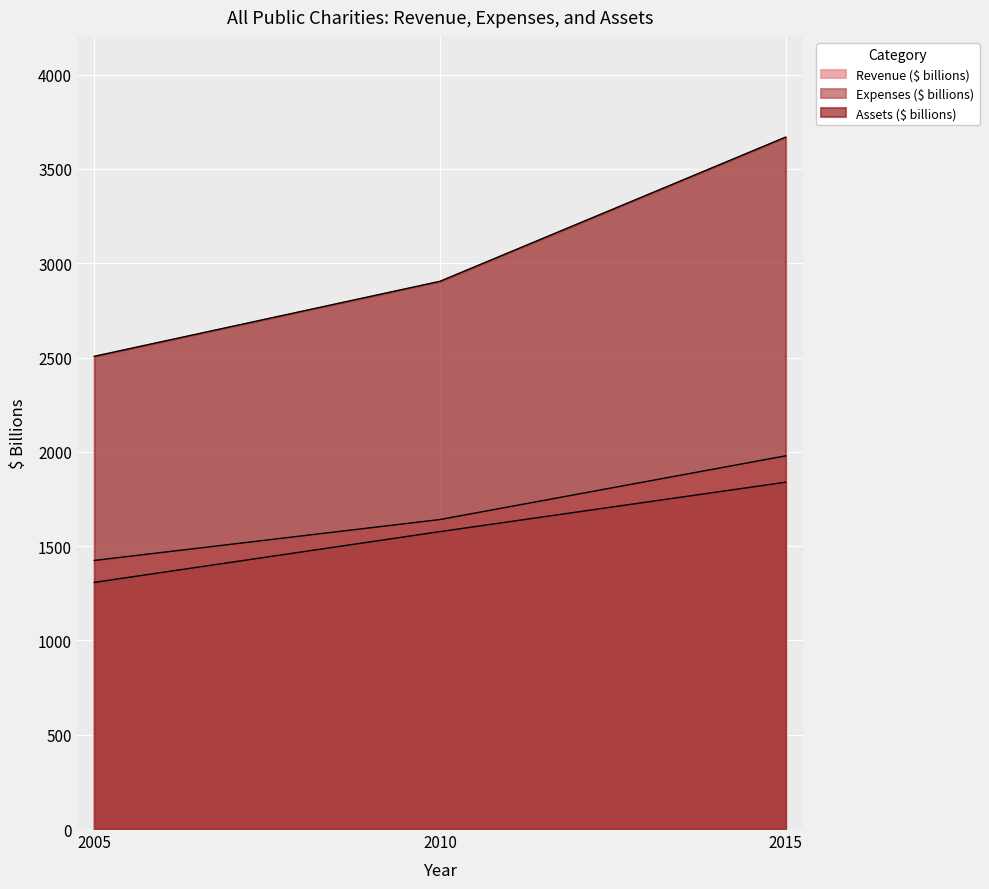

How many lines are shown in the chart?

3